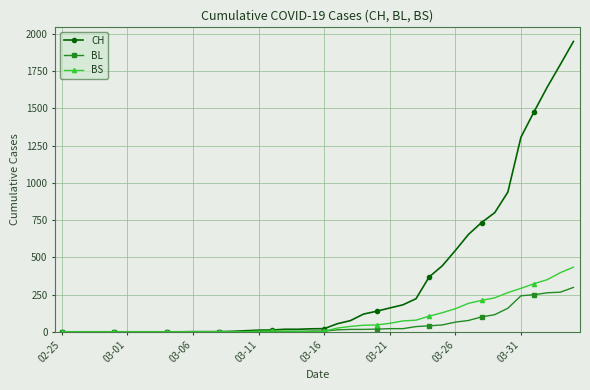

Which series has the widest spread of values?

CH